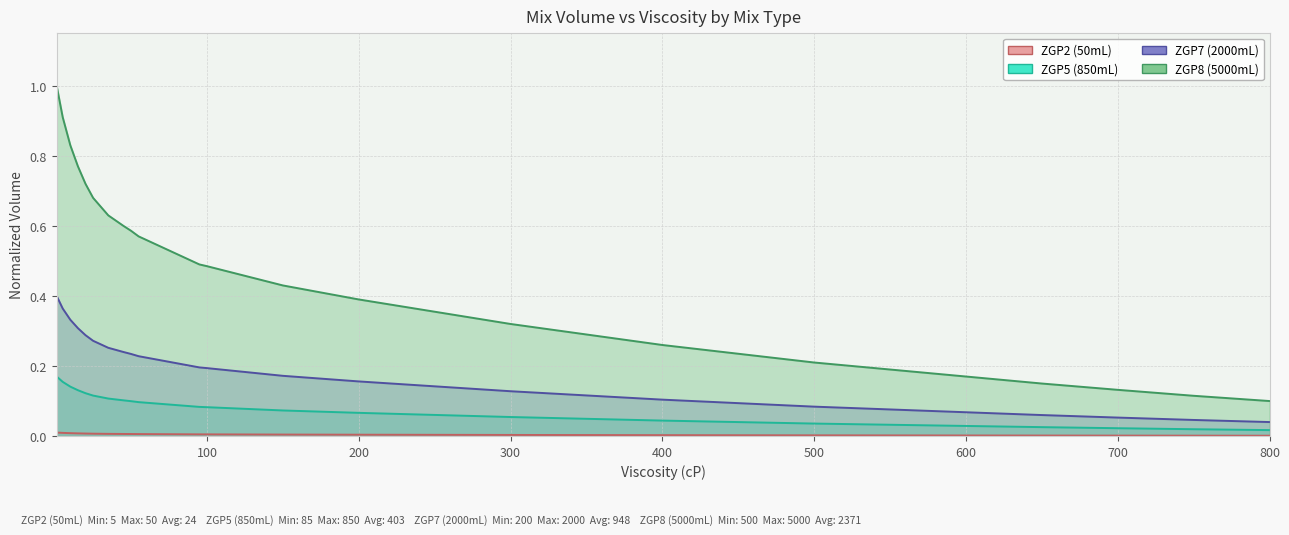

What is the sum of the ZGP7 (2000mL) values at 30 and 5?

0.6